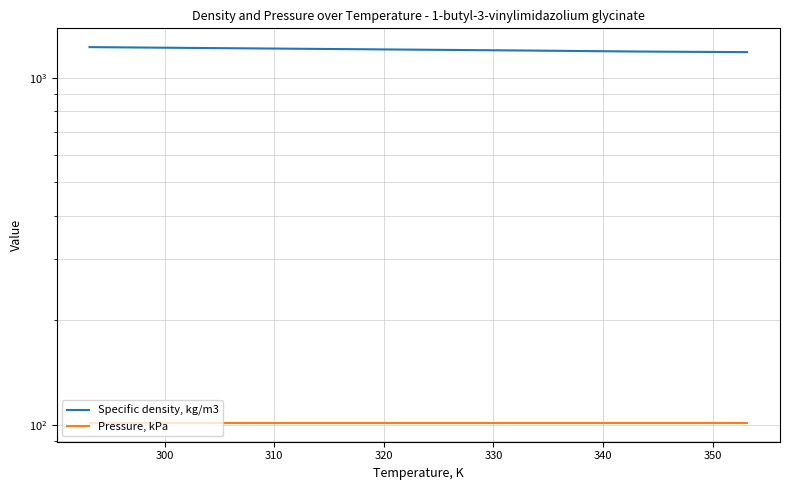

True or false: Specific density, kg/m3 has more than 2 interior local peaks.

False